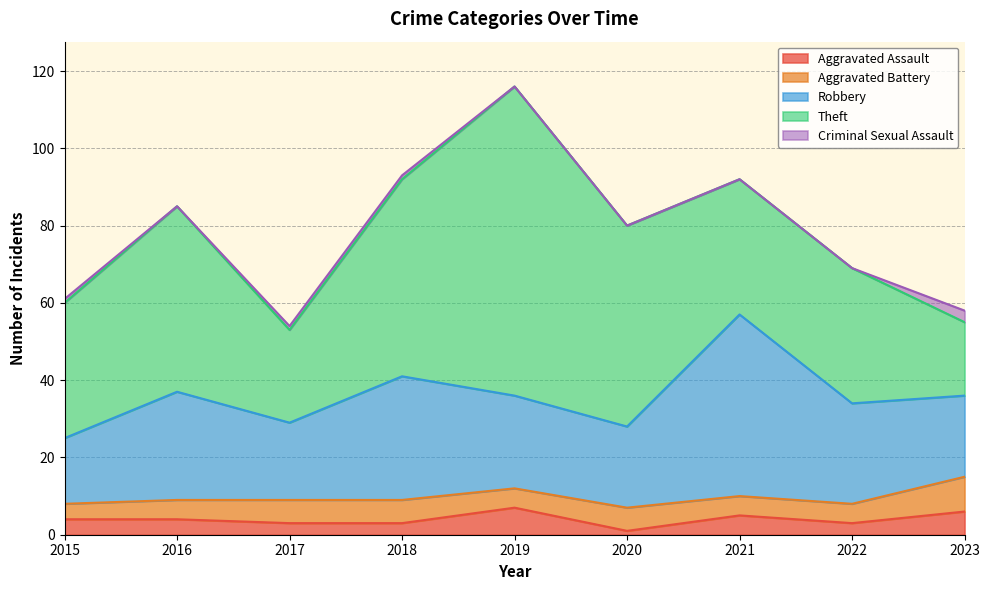

True or false: Theft and Robbery cross at least once.

True